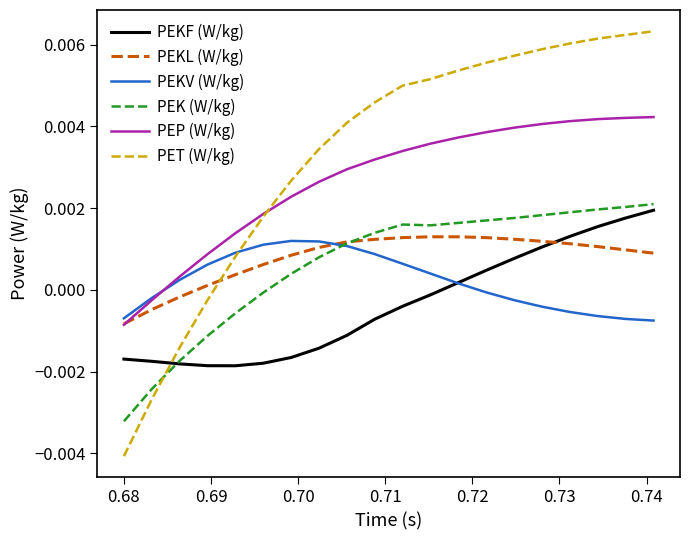

True or false: PEP (W/kg) and PEK (W/kg) intersect in this chart.

False